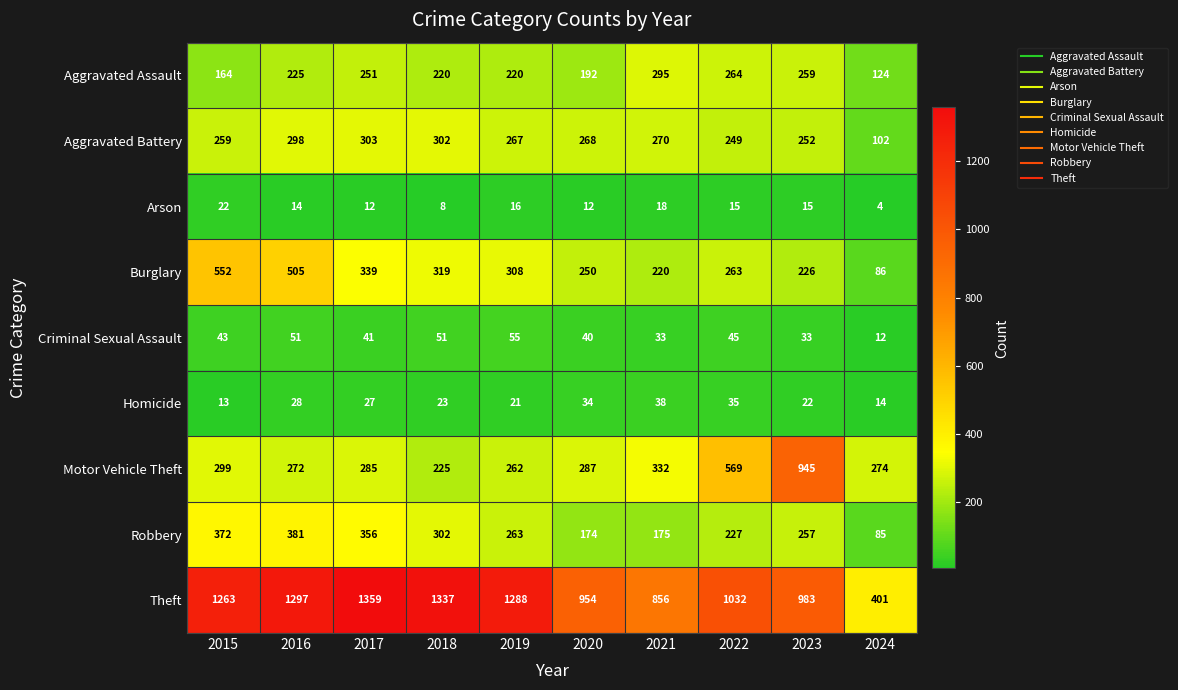

Is it true that Aggravated Assault equals 225 at 2016?

True